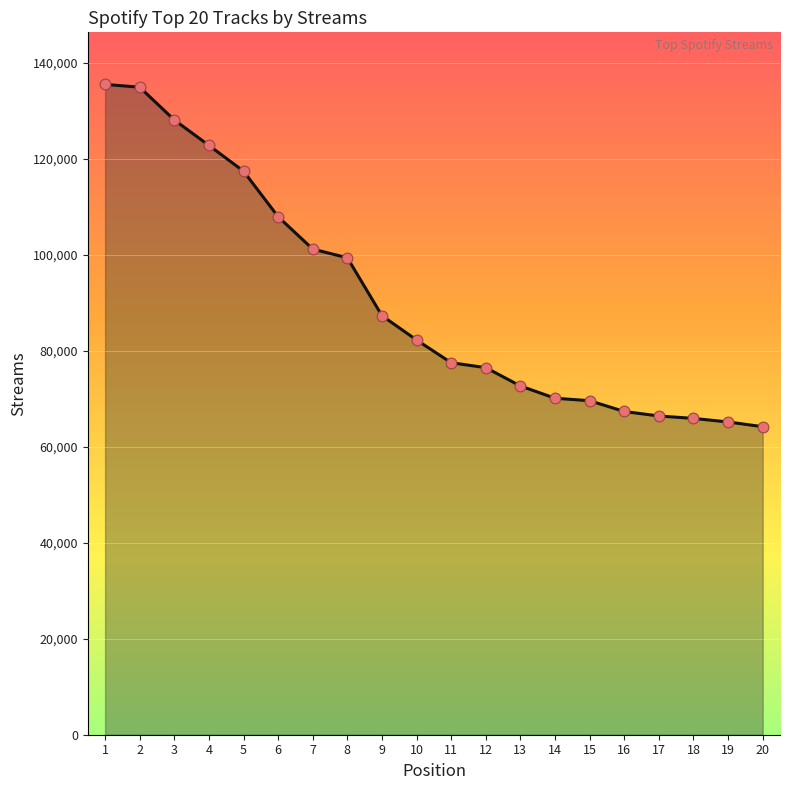

What is the change in value from 16 to 20?

-3169